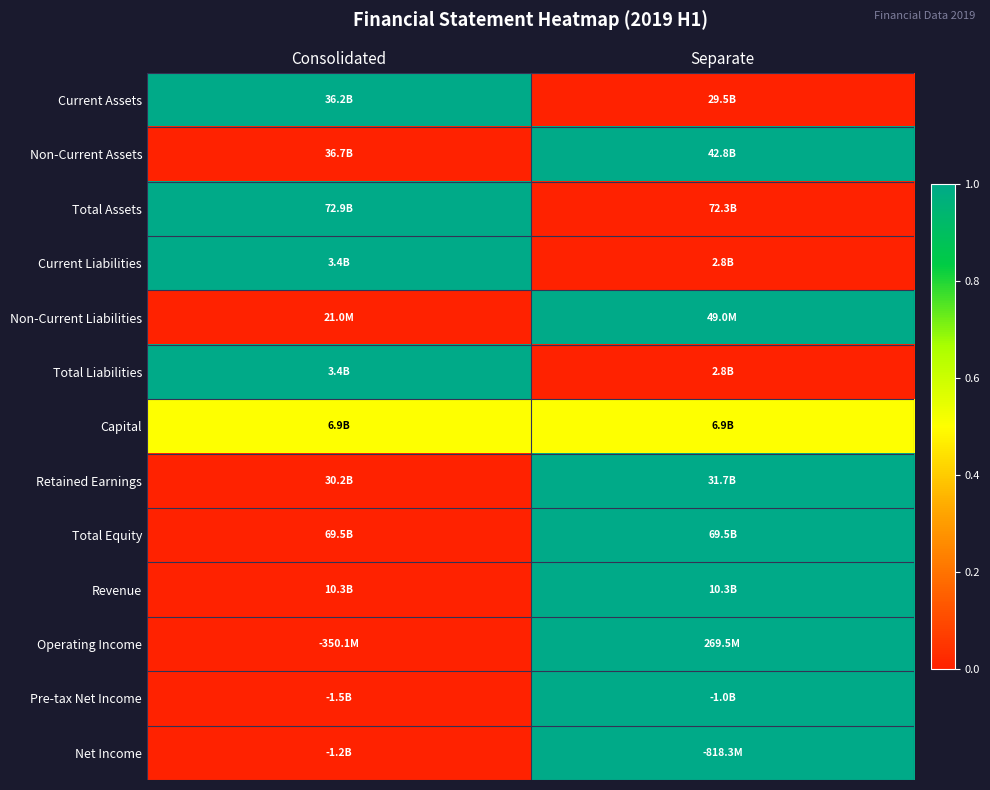

What is the difference between the highest and lowest values at Separate?

1.0